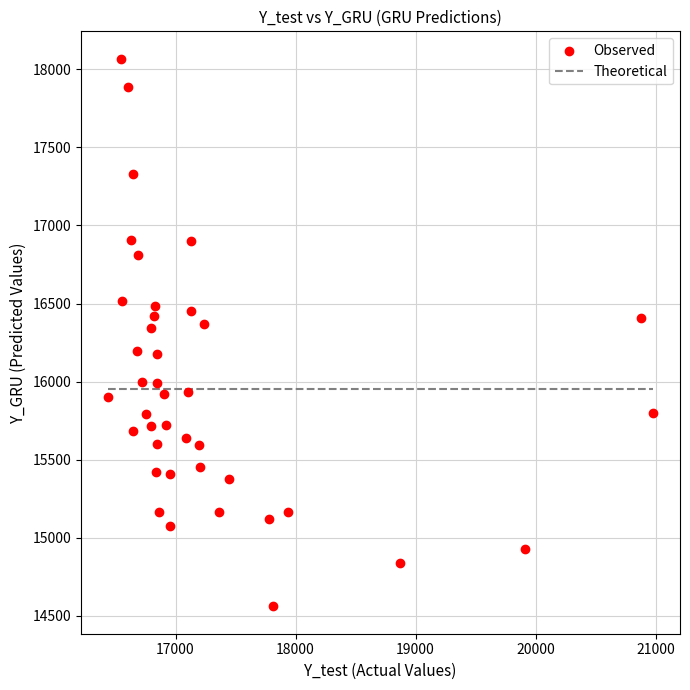

What is the range of X values (max minus min)?

4536.6